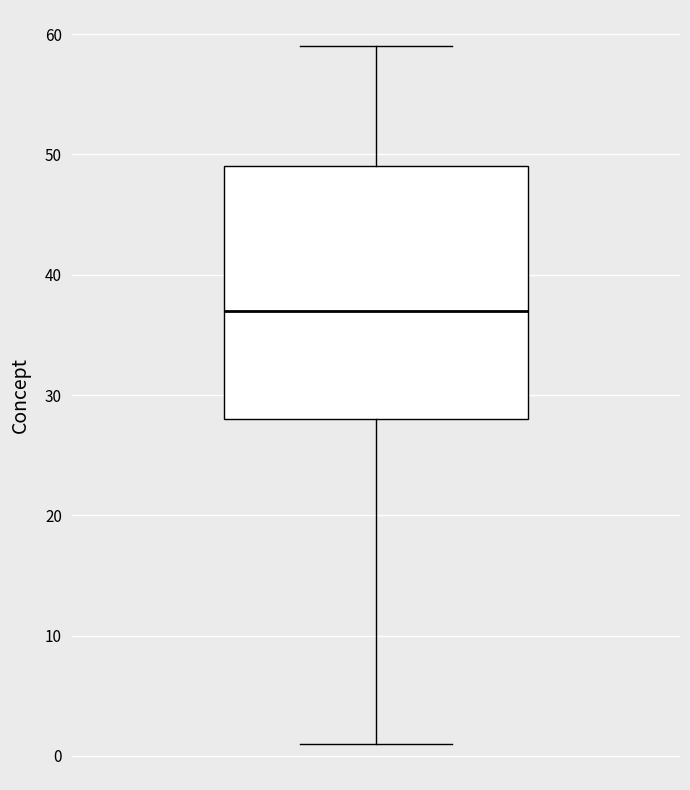

Transcribe this box plot: give where the median line is, the range the box spans, and where the two whiskers end, as read against the y-axis. The values are not printed on the chart, so give them approximately, as read against the axis.

median 37, box 28 to 49, whiskers 1 to 59